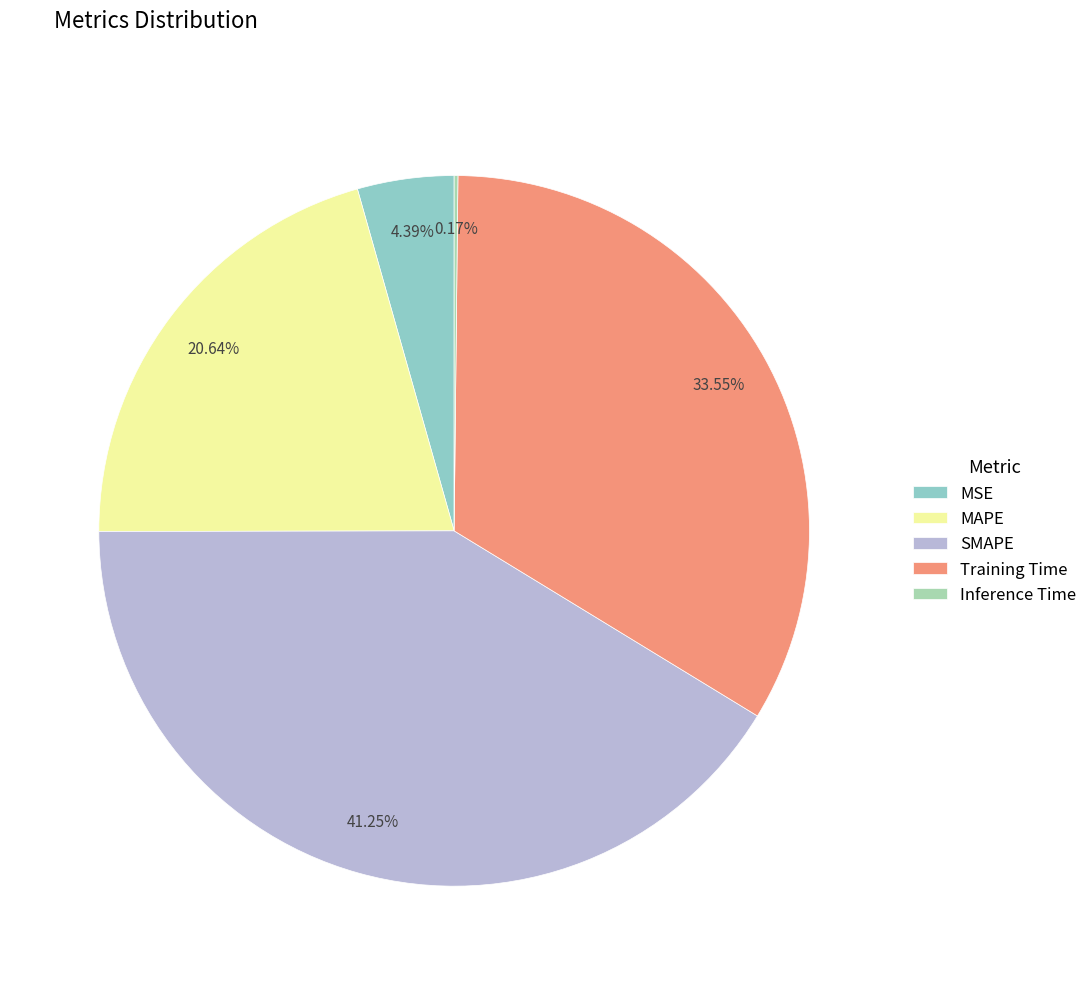

What percentage is the Training Time slice, to the nearest percent?

34%